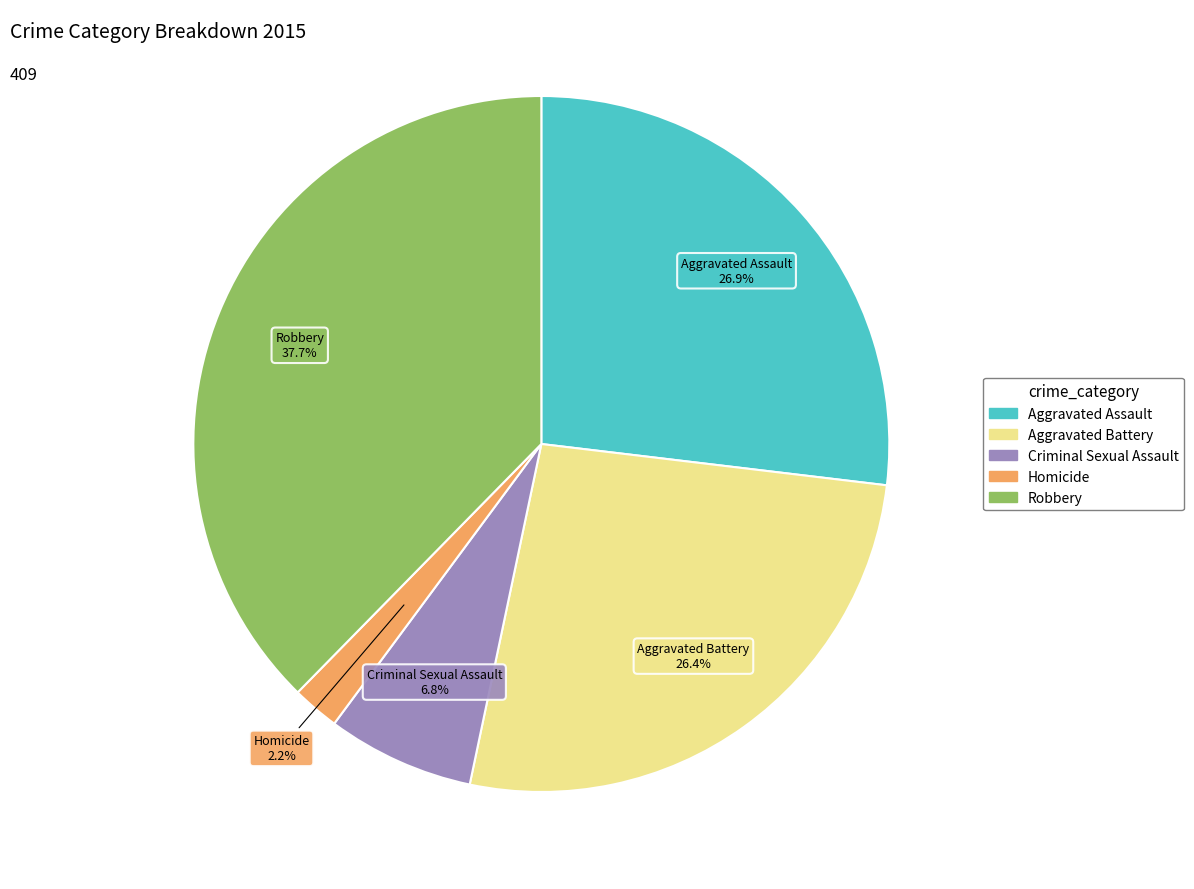

To the nearest percent, what is the difference between the largest and smallest slice percentages?

35%